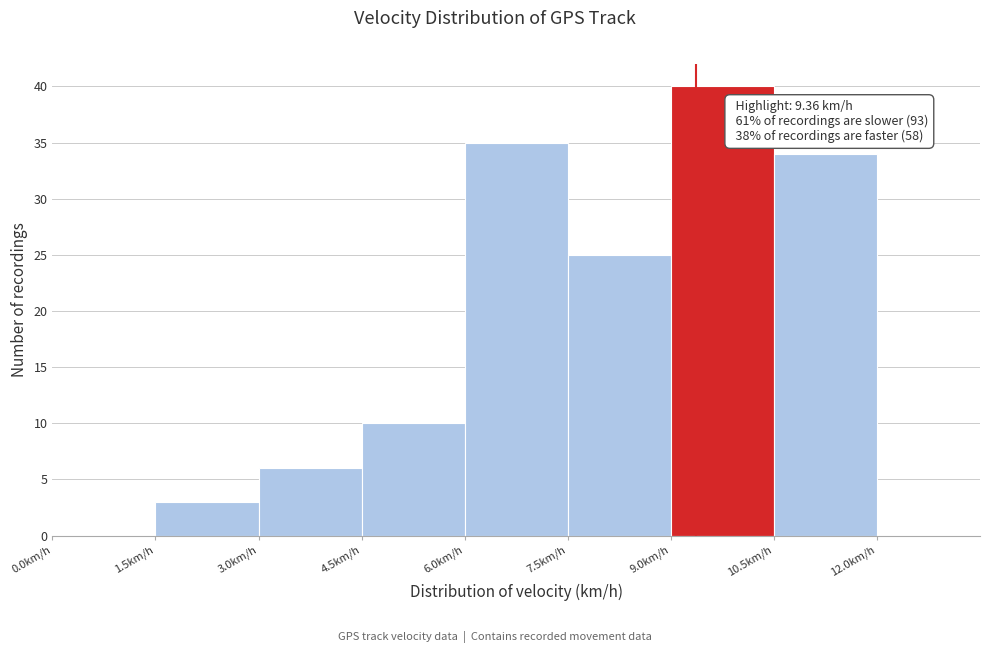

Over which range of the x-axis is the bar tallest?

9.0 to 10.5